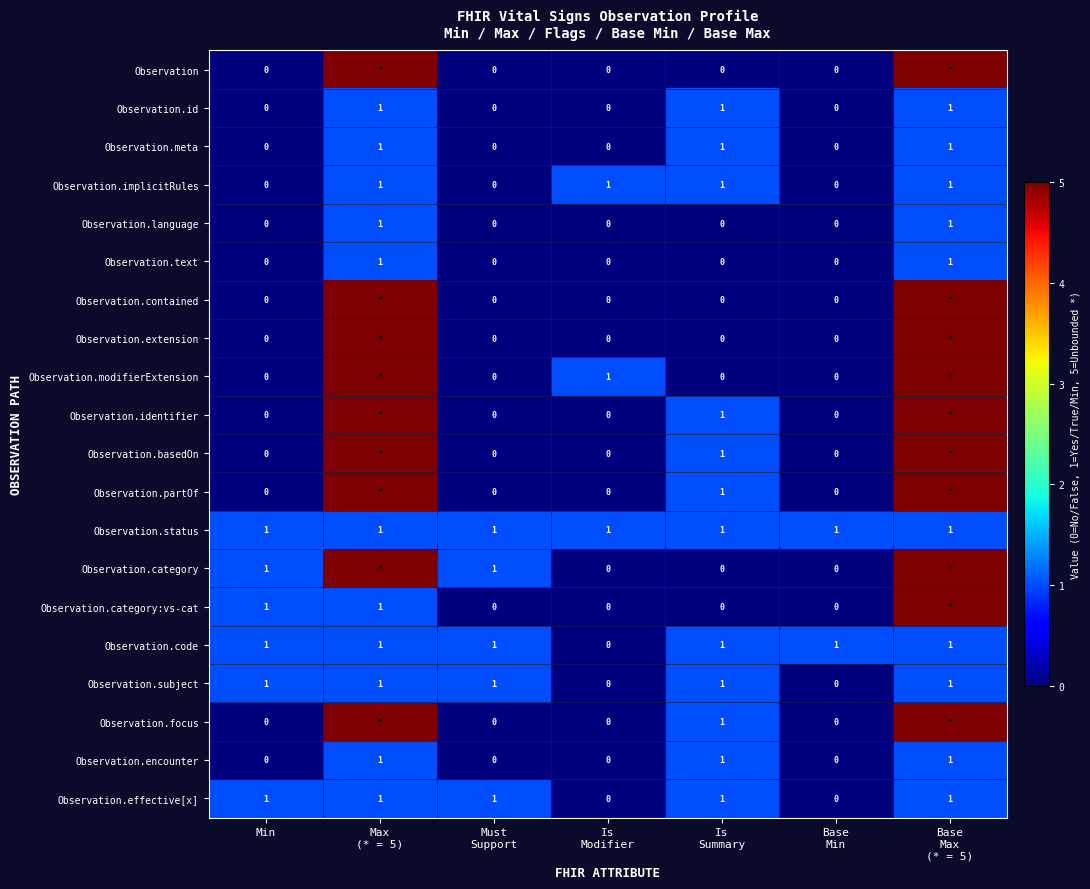

At how many categories does at least one series exceed 1?

2